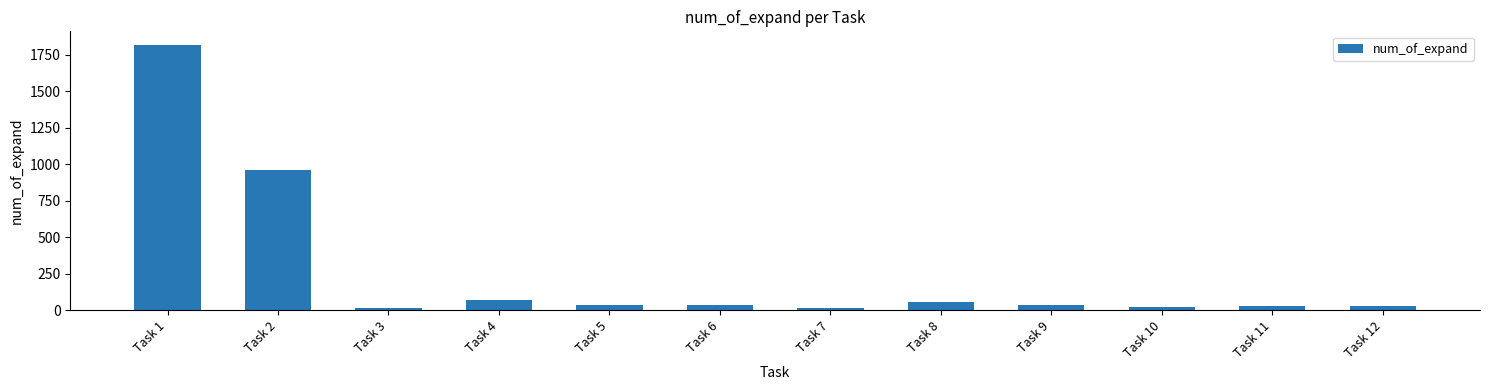

The chart shows a value of 40 at Task 6. True or false?

True